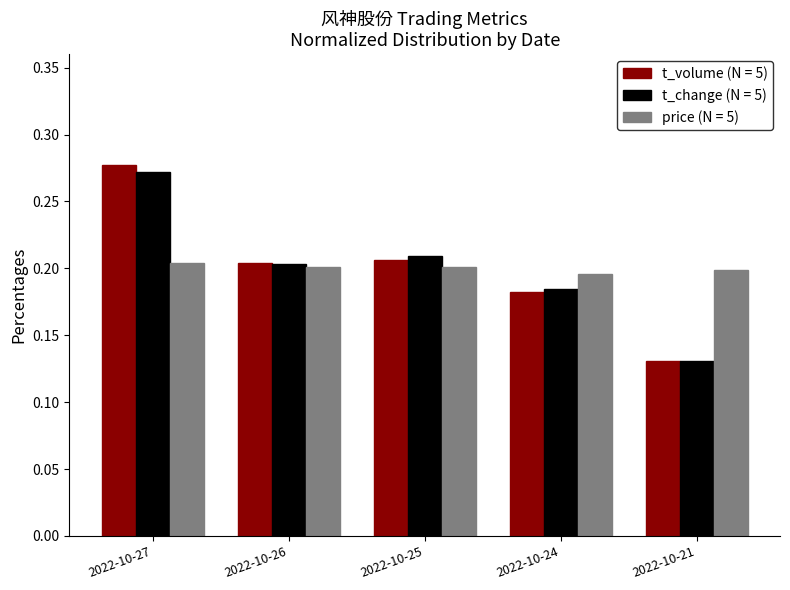

At which category does the chart reach its minimum across all series?

2022-10-21